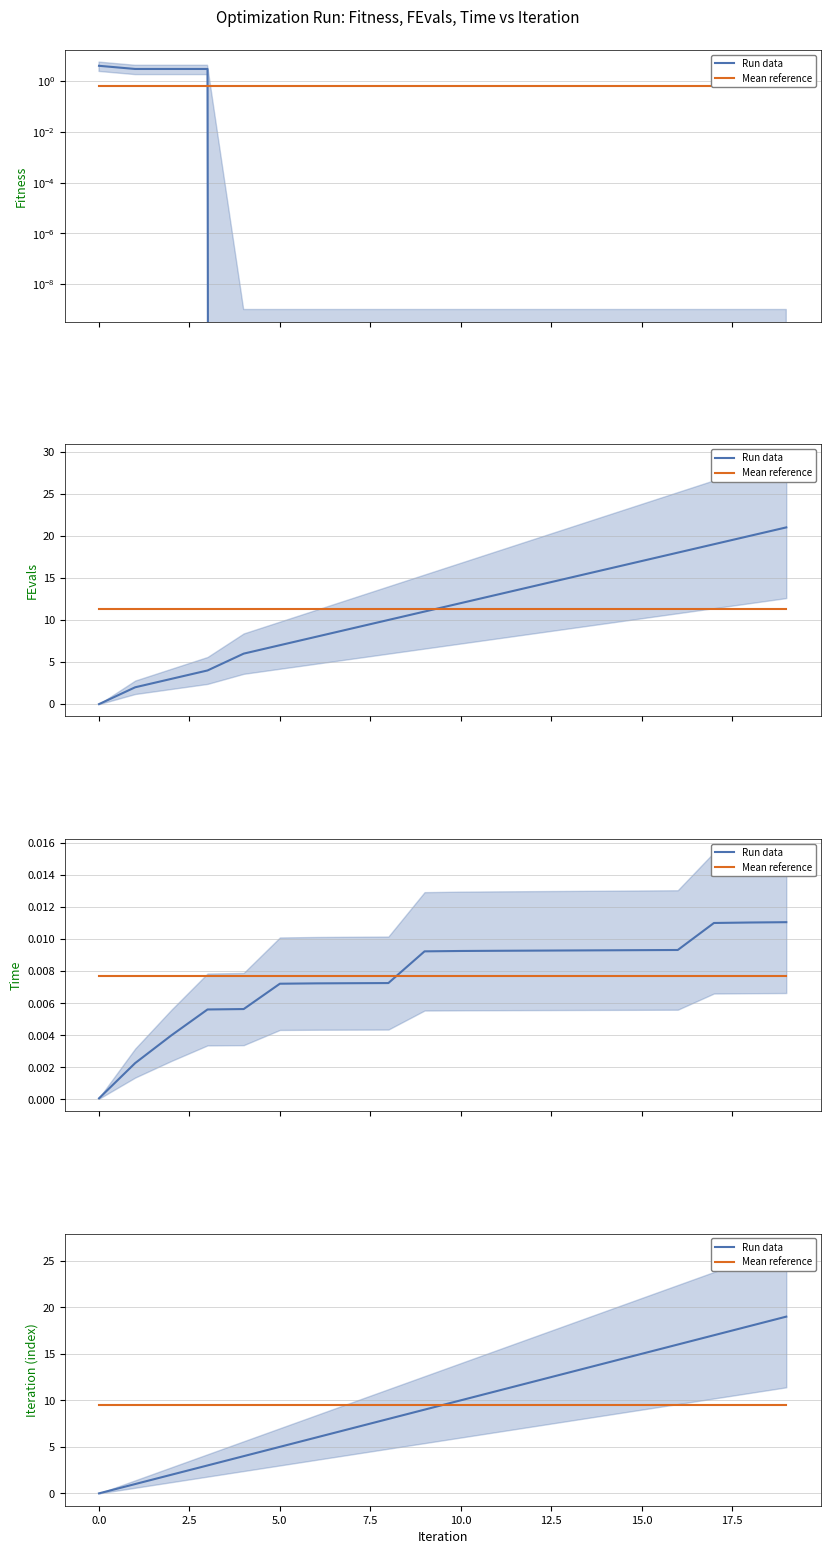

How many lines are shown in the chart?

2